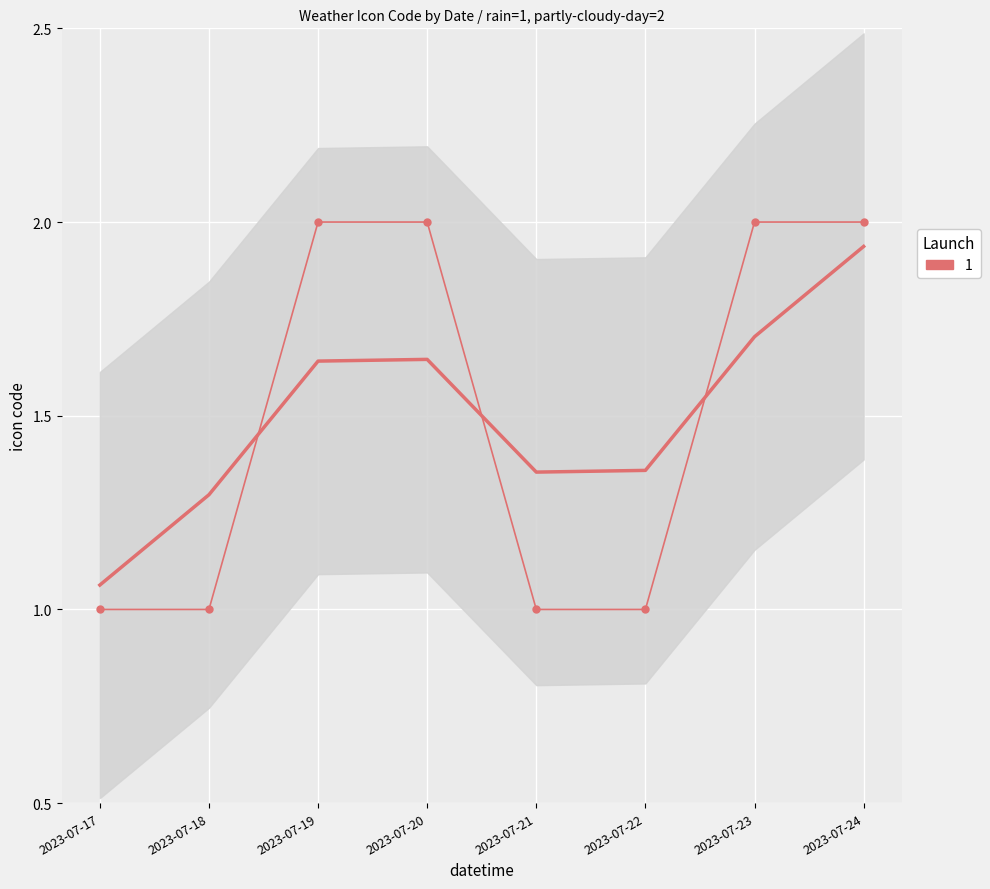

Approximately how many times larger is the value at 2023-07-19 compared to 2023-07-18?

2.0